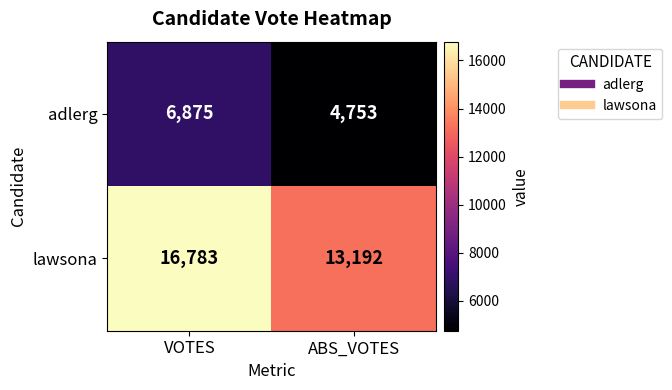

What is the greatest value displayed?

16783